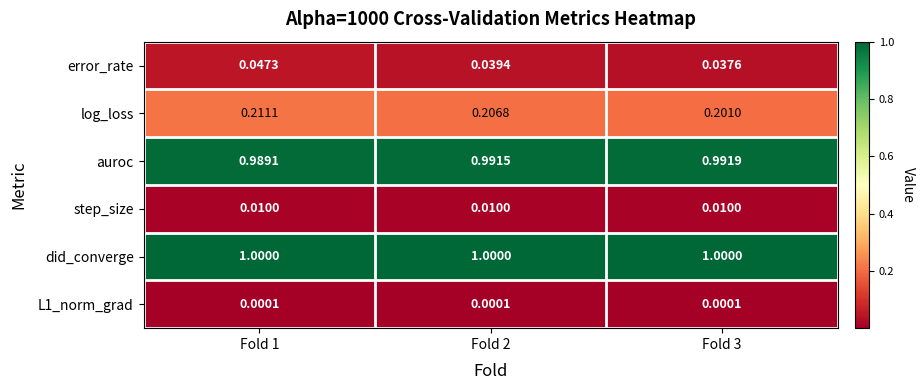

Which series has the largest range (max minus min)?

log_loss